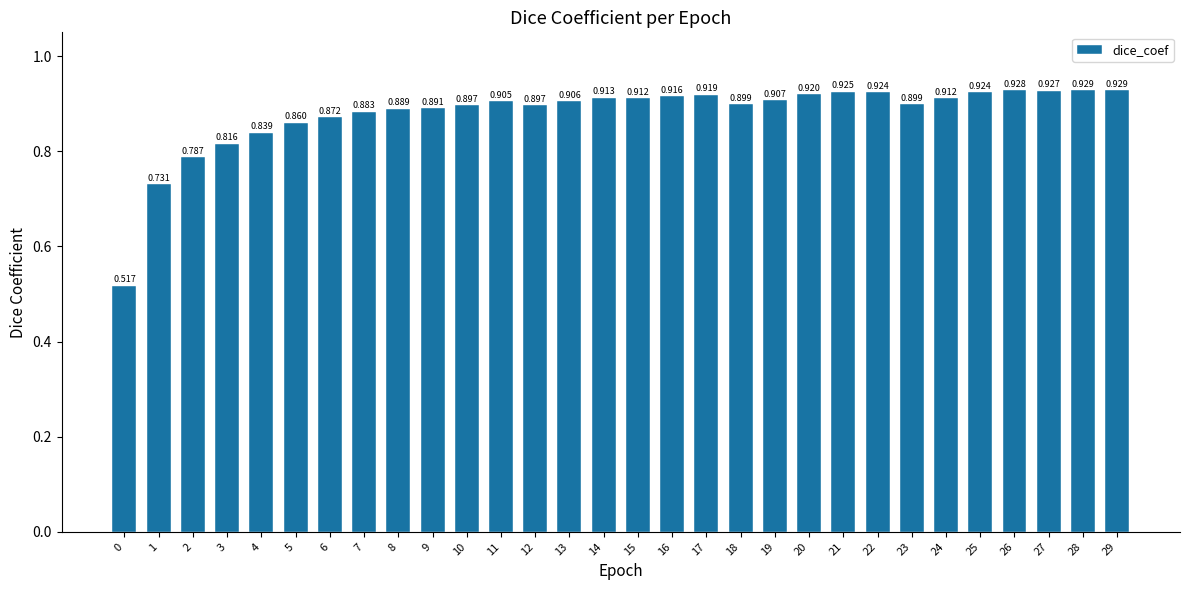

What is the difference between the second highest and minimum values?

0.4